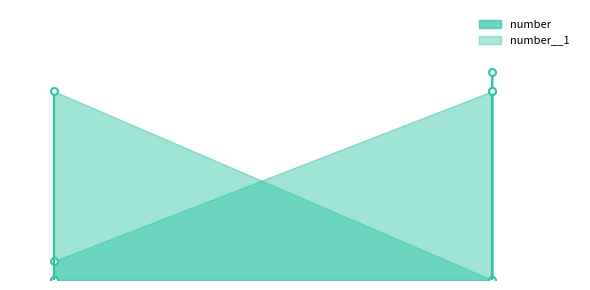

Is the value of number__1 at 1 greater than the value of number at 1?

No